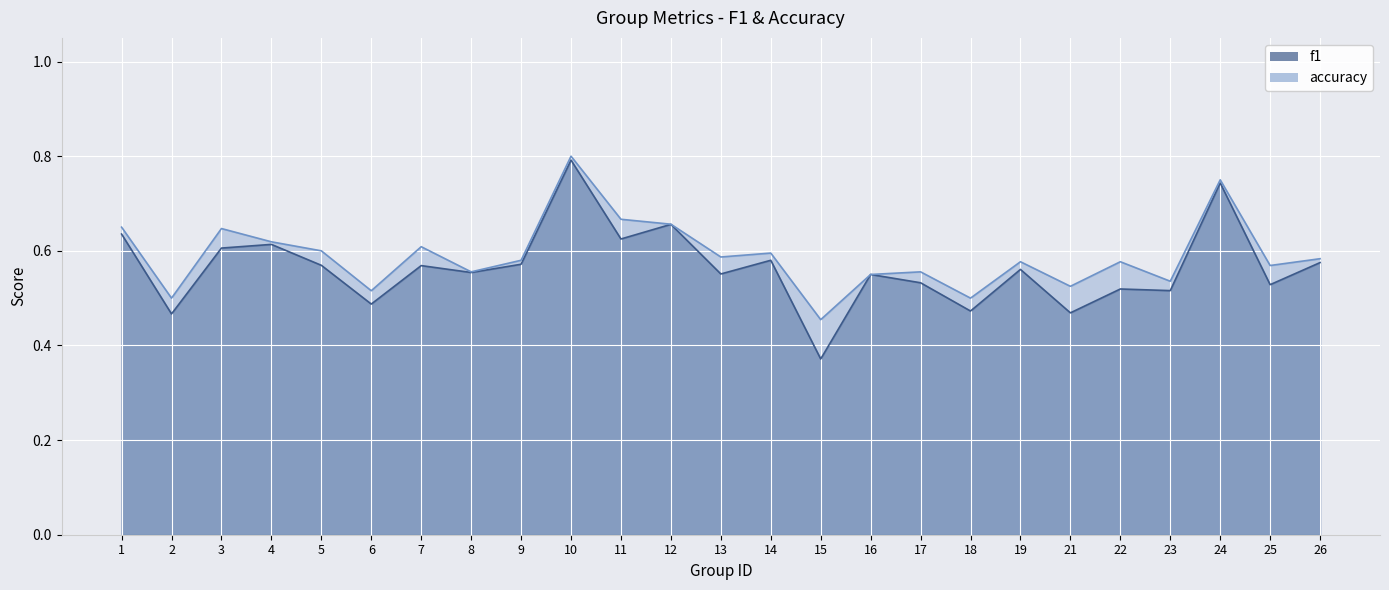

How many data points does each series have?

25